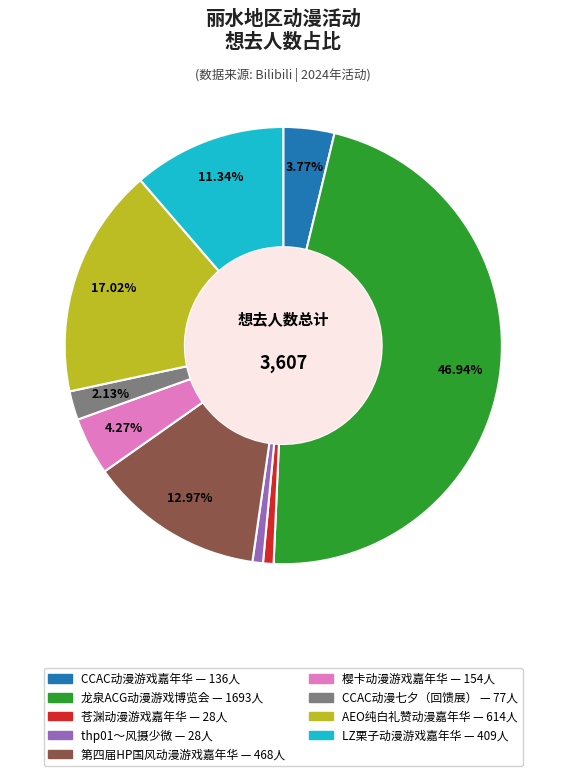

To the nearest percent, what is the difference between the largest and smallest slice percentages?

46%